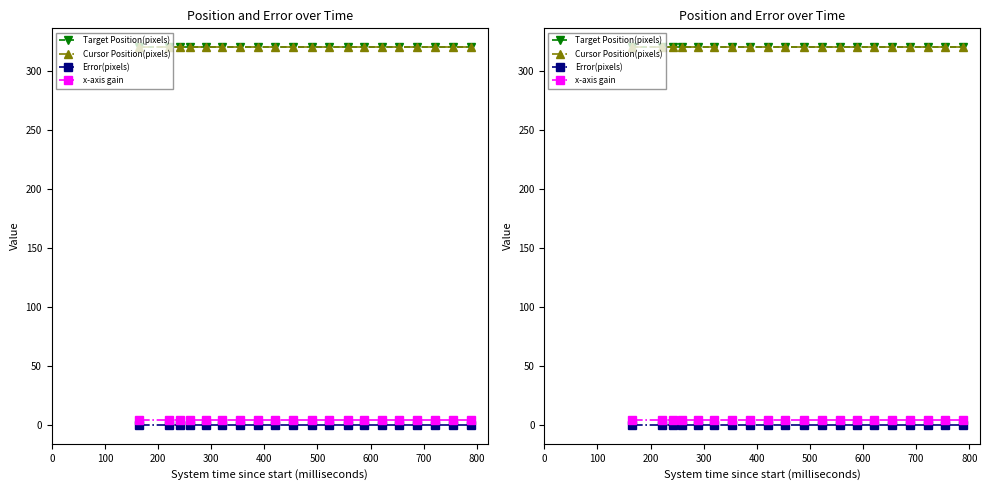

Reading left to right, list all the values displayed in this chart.

Target Position(pixels): 320	320	320	320	320	320	320	320	320	320	320	320	320	320	320	320	320	320	320	320
Cursor Position(pixels): 320	320	320	320	320	320	320	320	320	320	320	320	320	320	320	320	320	320	320	320
Error(pixels): 0	0	0	0	0	0	0	0	0	0	0	0	0	0	0	0	0	0	0	0
x-axis gain: 4	4	4	4	4	4	4	4	4	4	4	4	4	4	4	4	4	4	4	4